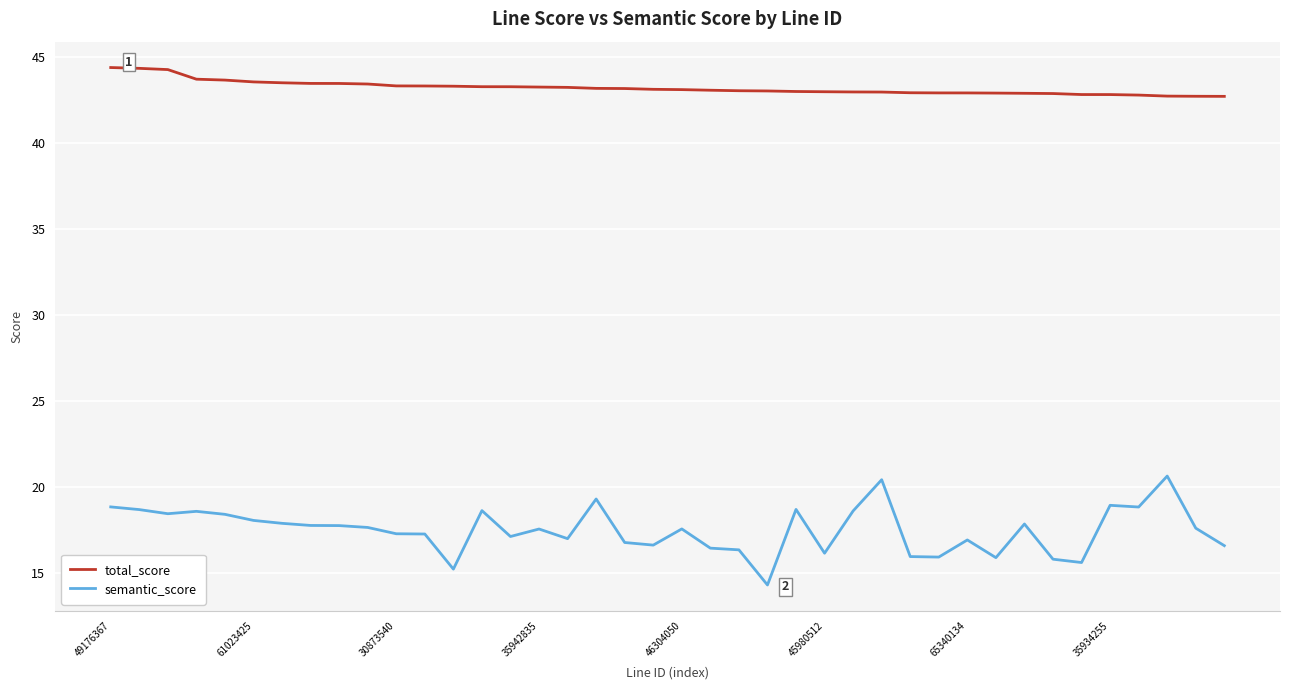

What is the smallest value displayed?

14.3